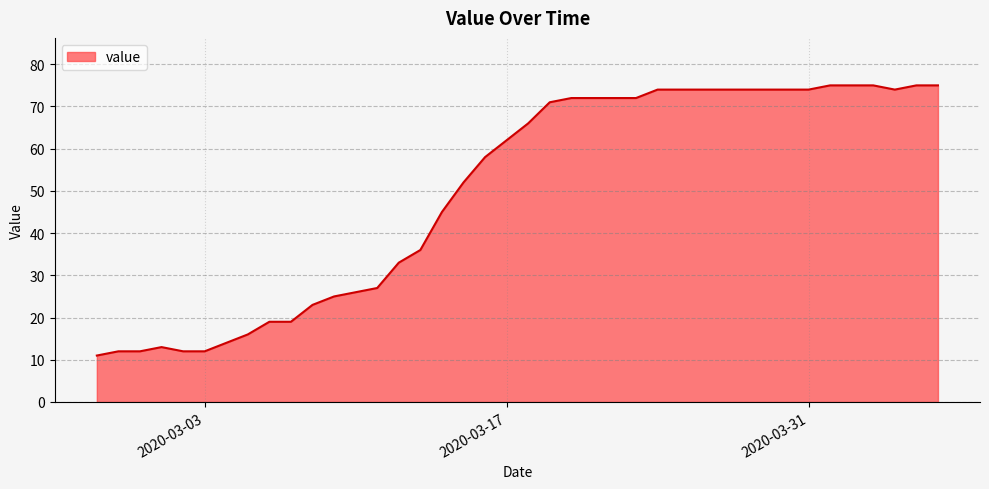

What is the maximum value shown in the chart?

75